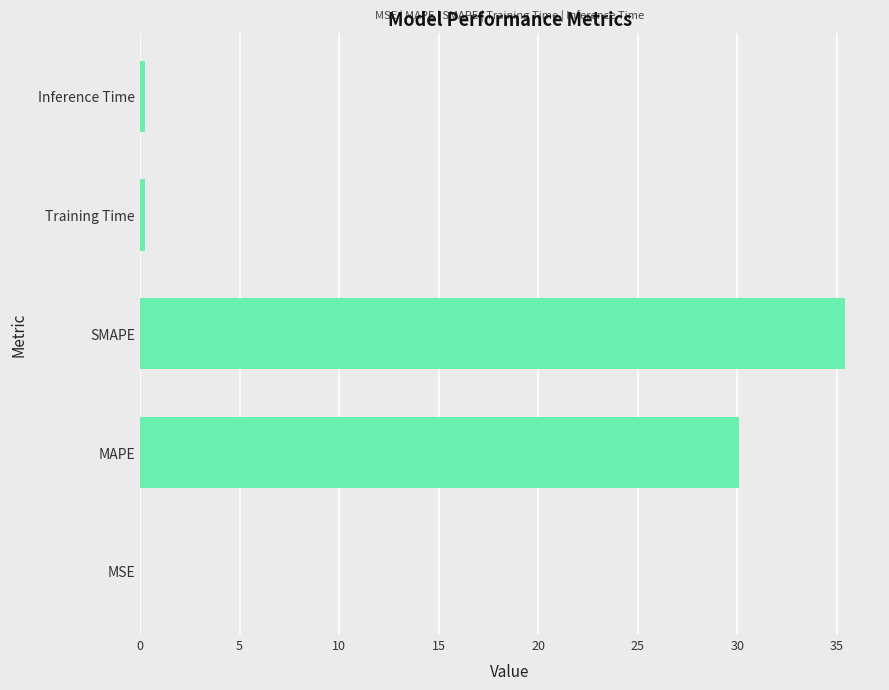

Are the bars horizontal?

Yes